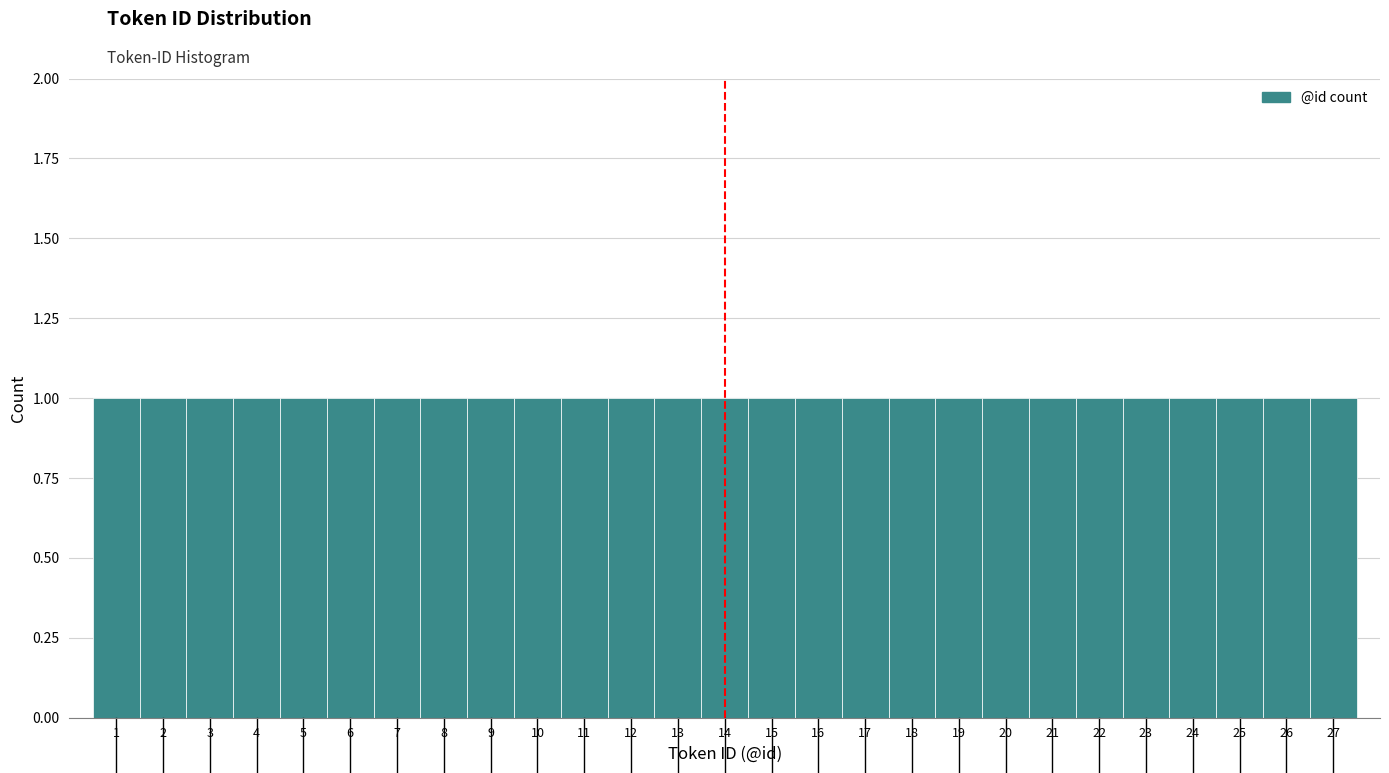

Reading left to right, transcribe this chart: for each bar, give the range it covers on the x-axis and its height. The values are not printed on the chart, so give them approximately, as read against the axis.

0.5 to 1.5: 1
1.5 to 2.5: 1
2.5 to 3.5: 1
3.5 to 4.5: 1
4.5 to 5.5: 1
5.5 to 6.5: 1
6.5 to 7.5: 1
7.5 to 8.5: 1
8.5 to 9.5: 1
9.5 to 10.5: 1
10.5 to 11.5: 1
11.5 to 12.5: 1
12.5 to 13.5: 1
13.5 to 14.5: 1
14.5 to 15.5: 1
15.5 to 16.5: 1
16.5 to 17.5: 1
17.5 to 18.5: 1
18.5 to 19.5: 1
19.5 to 20.5: 1
20.5 to 21.5: 1
21.5 to 22.5: 1
22.5 to 23.5: 1
23.5 to 24.5: 1
24.5 to 25.5: 1
25.5 to 26.5: 1
26.5 to 27.5: 1